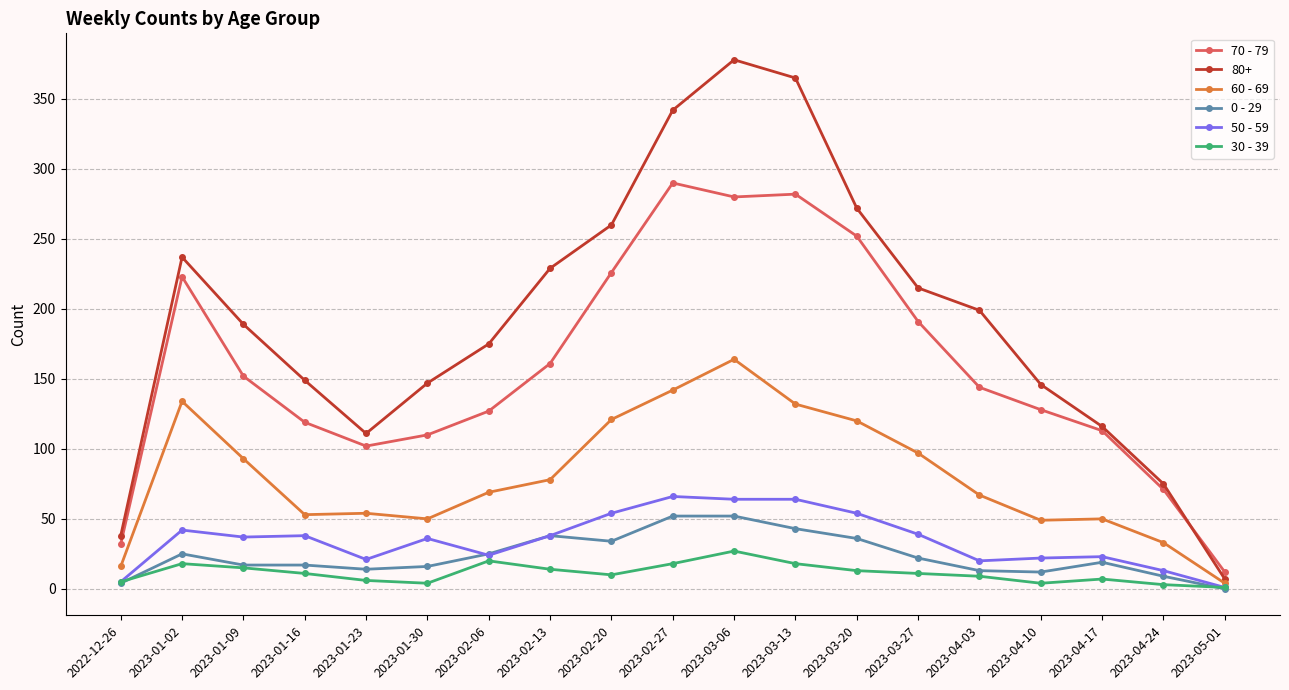

Rank the series at 2023-02-27 from highest to lowest value.

80+, 70 - 79, 60 - 69, 50 - 59, 0 - 29, 30 - 39